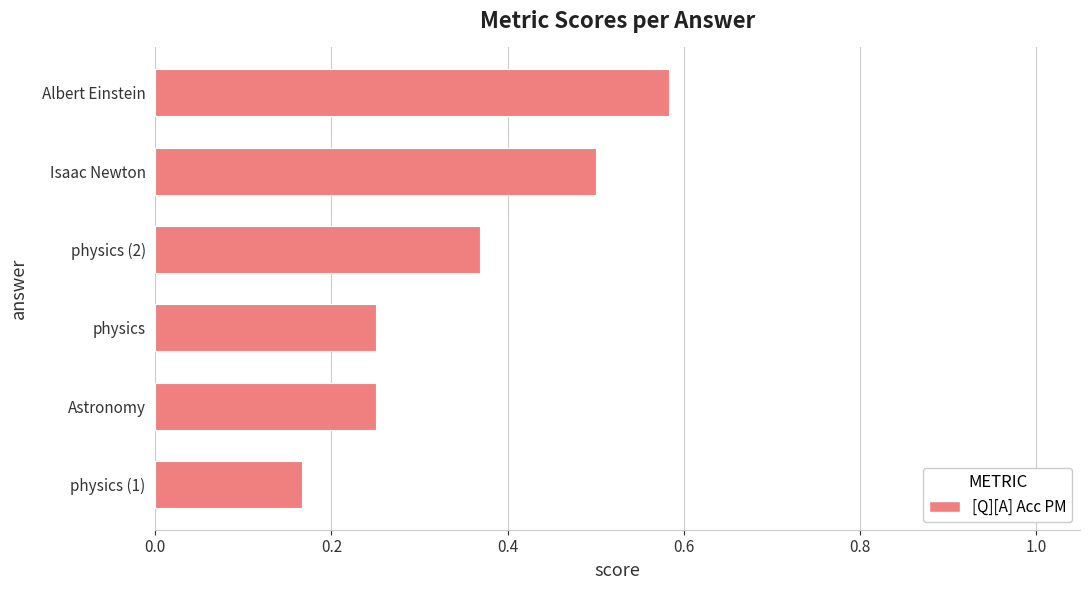

How many values are between 0 and 1?

6